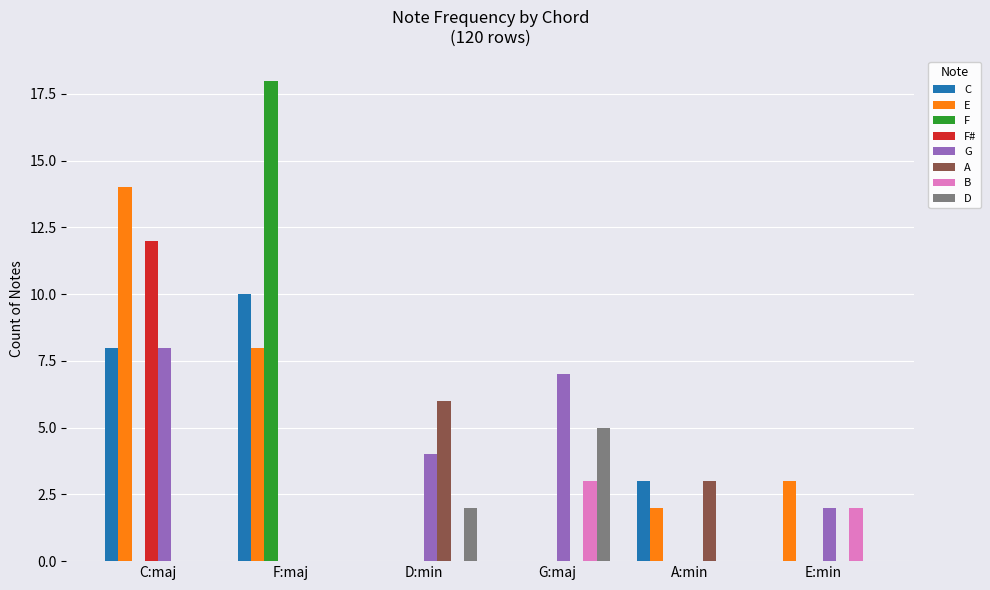

The G series shows 4 at D:min. True or false?

True